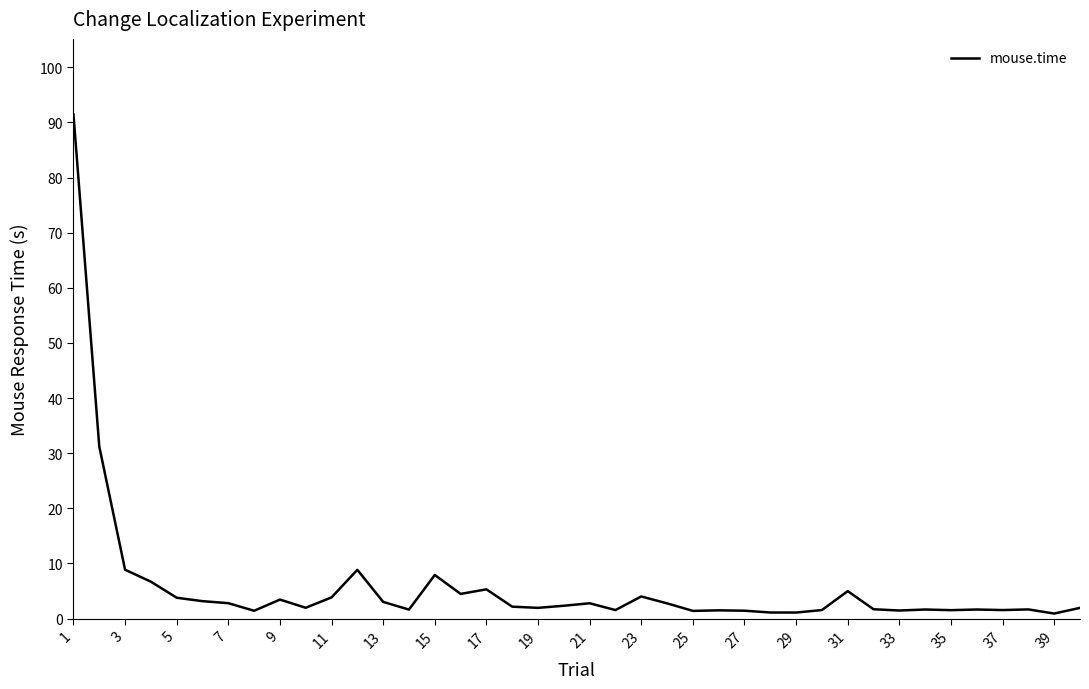

What is the maximum value shown in the chart?

91.4